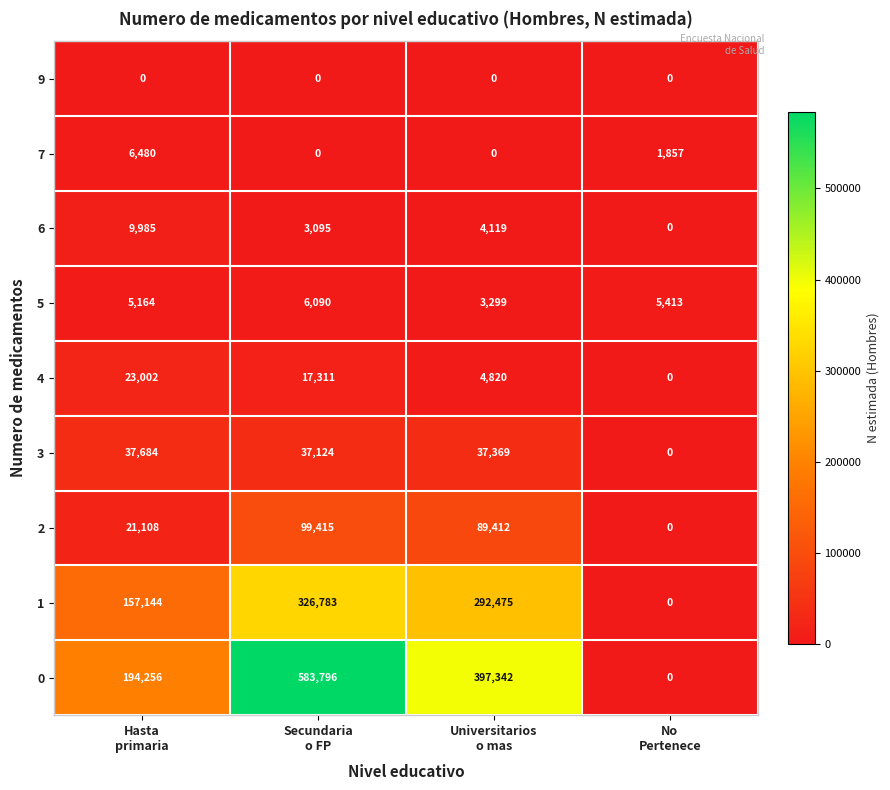

Which series changed the most between Secundaria
o FP and No
Pertenece?

0